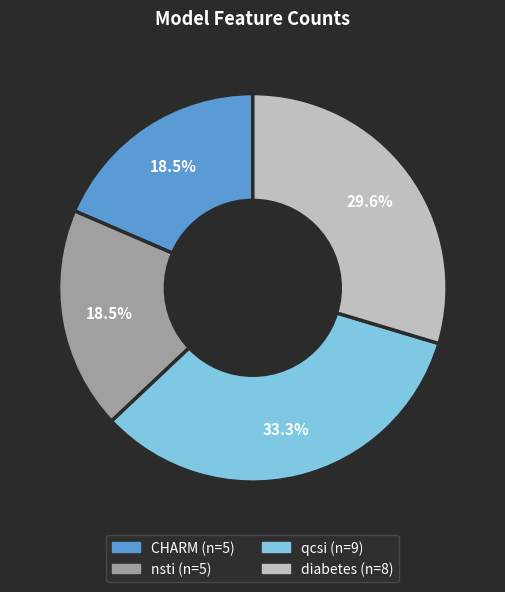

Is the sum of qcsi and CHARM greater than half?

Yes